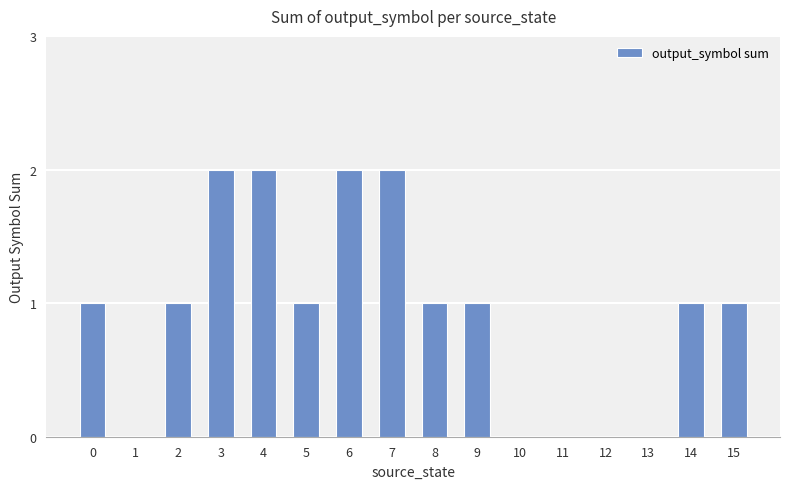

The value at 6 is 3. True or false?

False